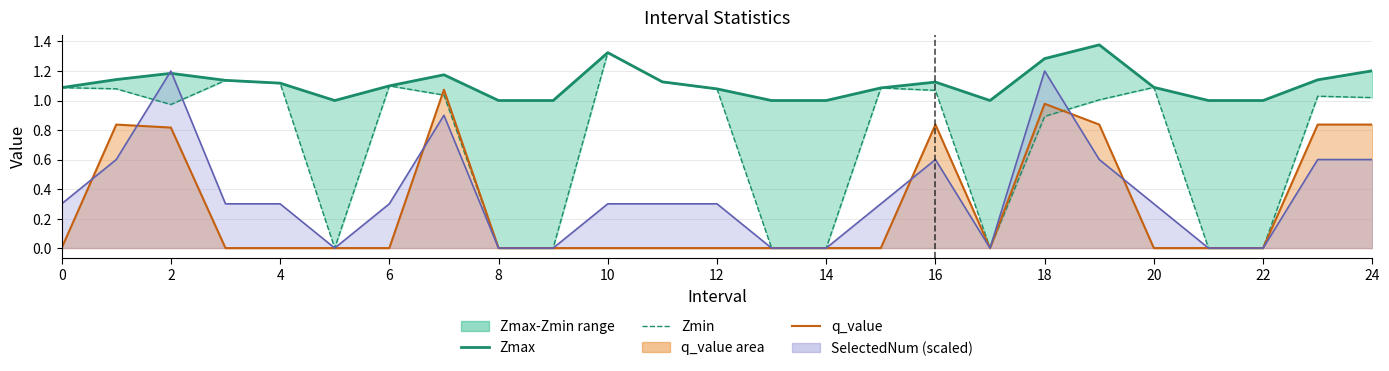

What is the value of the Zmax point at the 18th from the left?

1.0